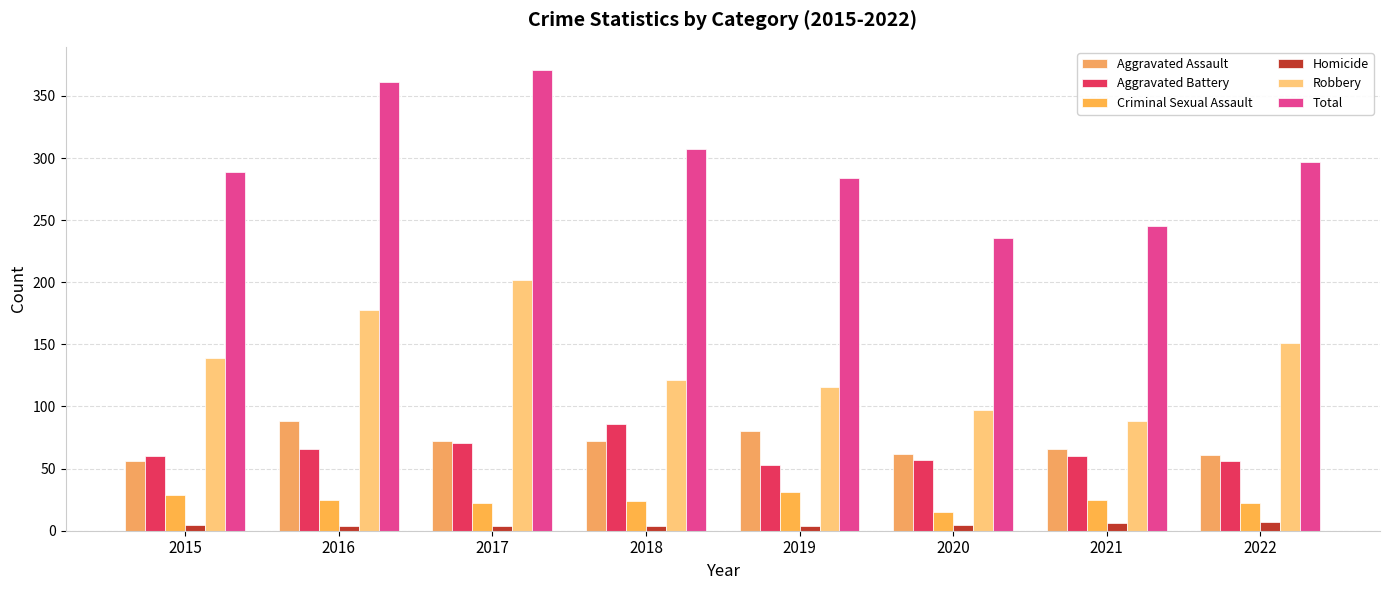

Which series has the widest spread of values?

Total